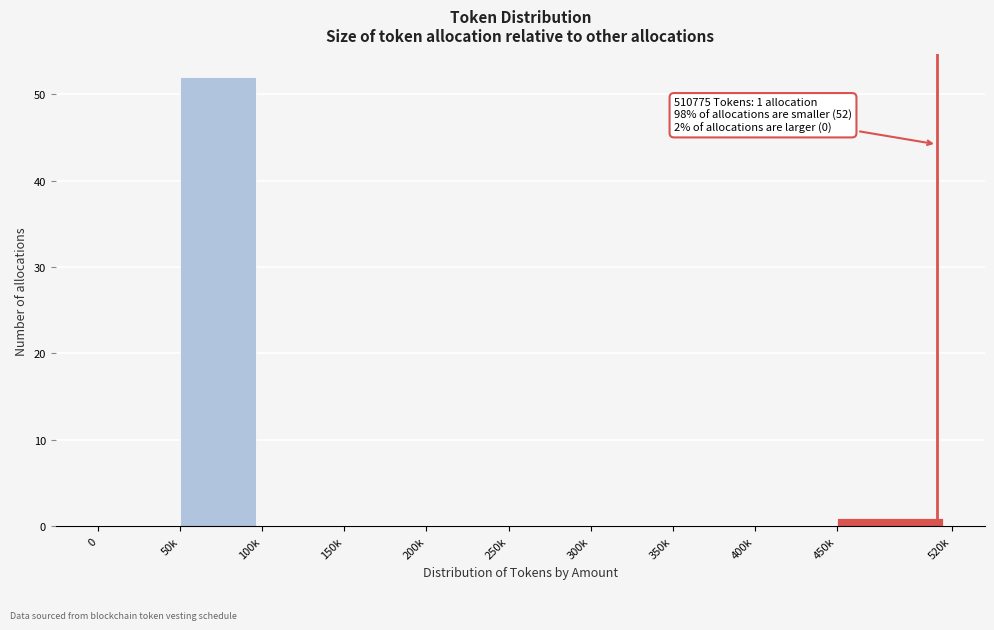

Reading left to right, list all the values displayed in this chart.

0=0	50k=52	100k=0	150k=0	200k=0	250k=0	300k=0	350k=0	400k=0	450k=1